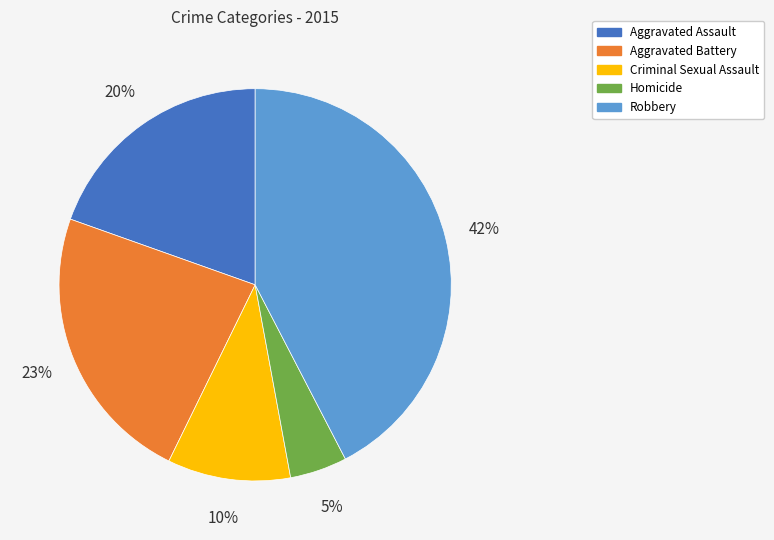

Between Homicide and Aggravated Battery, which is larger?

Aggravated Battery